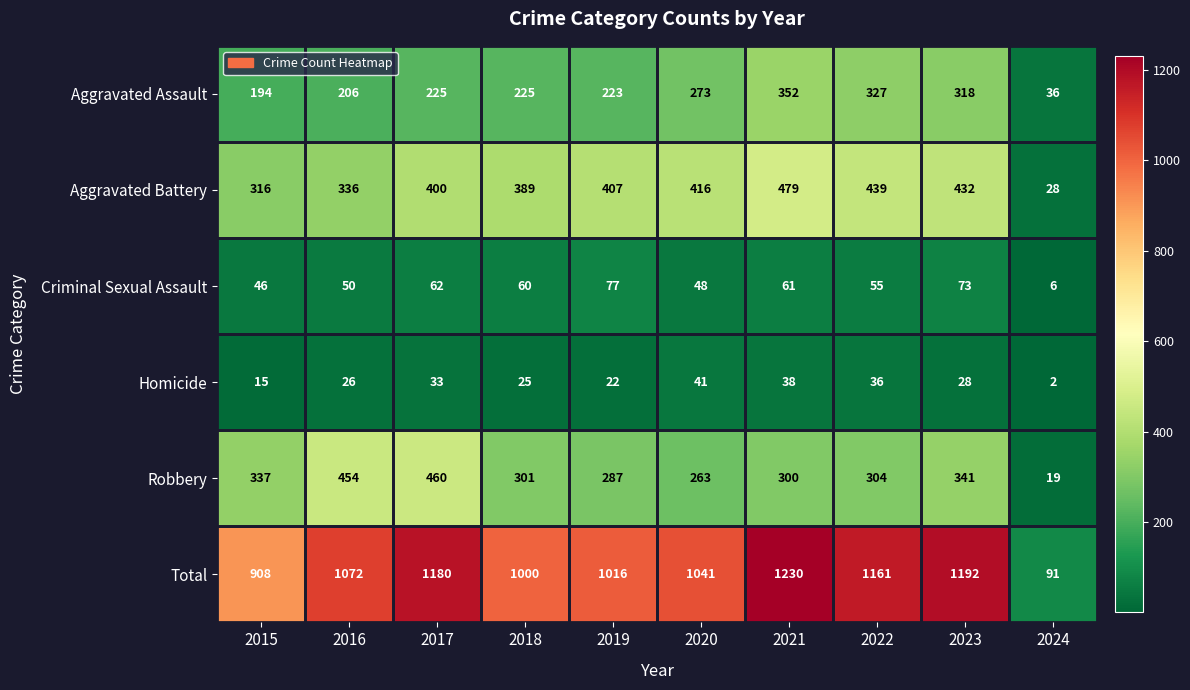

True or false: Aggravated Battery has a value of 516 at 2018.

False